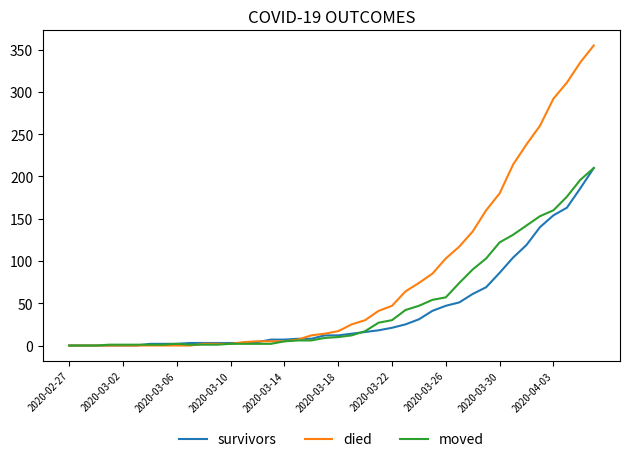

Which series has the largest range (max minus min)?

died